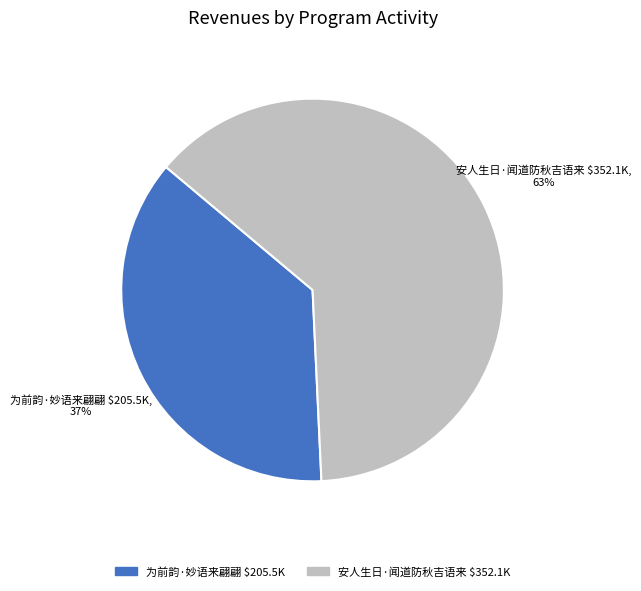

Is it true that 为前韵·妙语来翩翩 is 50% of the pie?

False